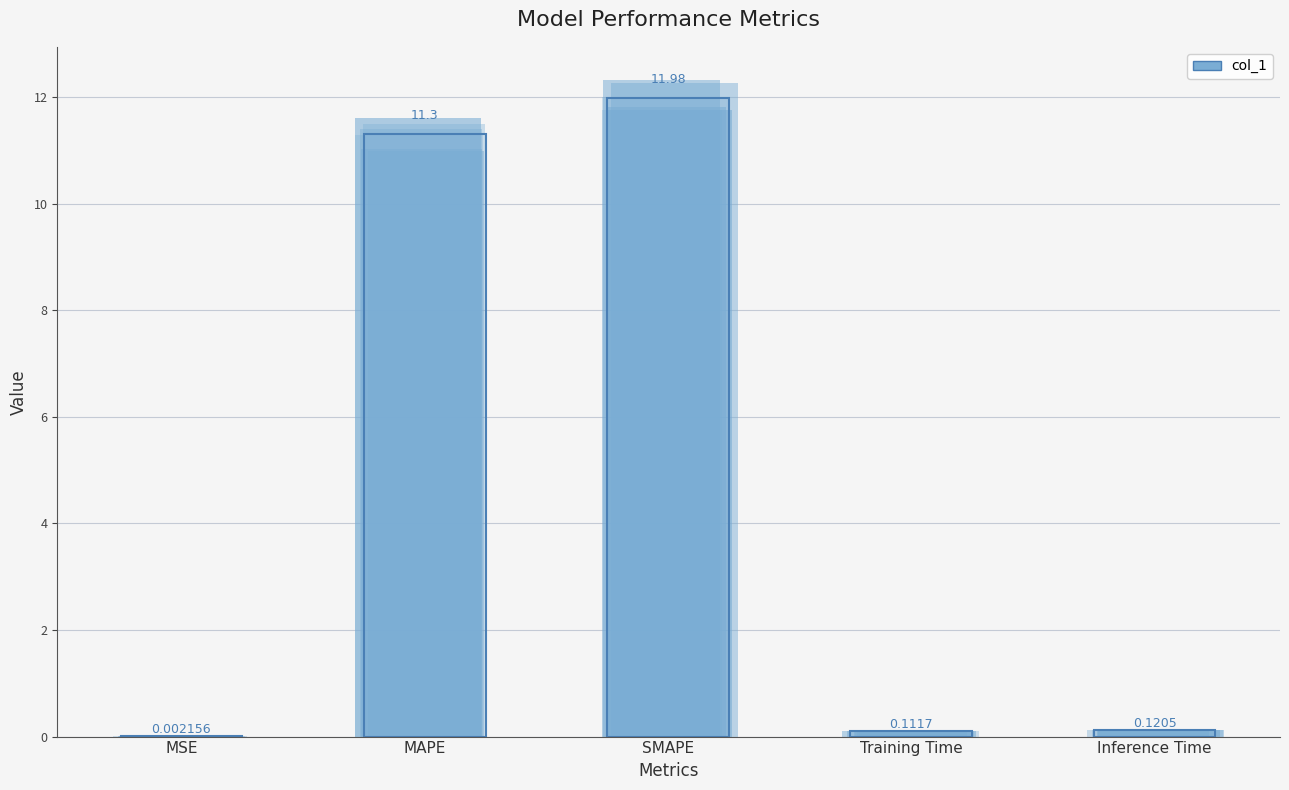

What is the label of the 4th bar from the right?

MAPE